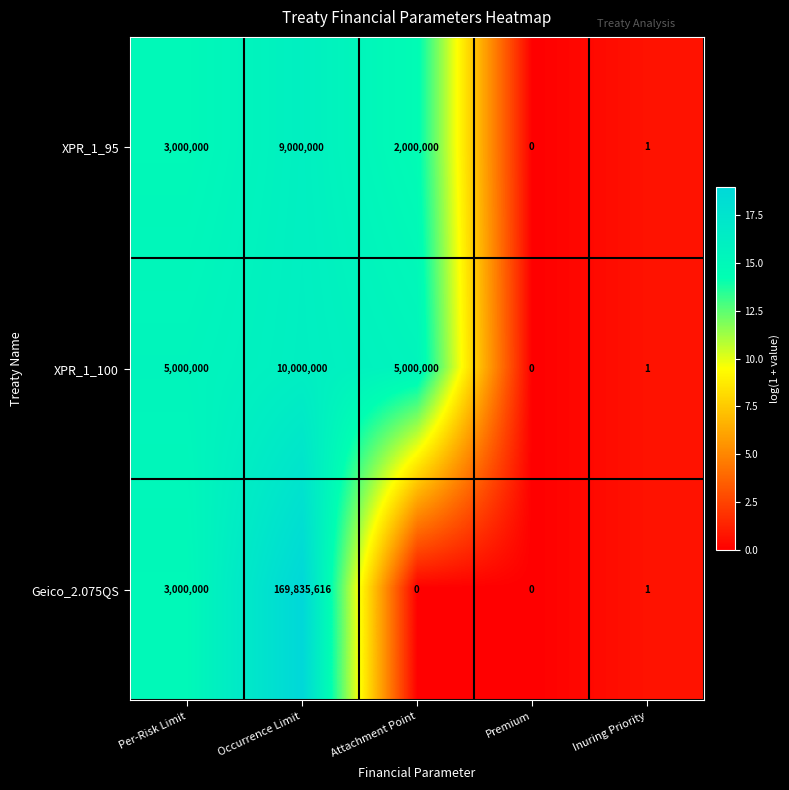

The value of XPR_1_95 at Occurrence Limit is 9000000. True or false?

True